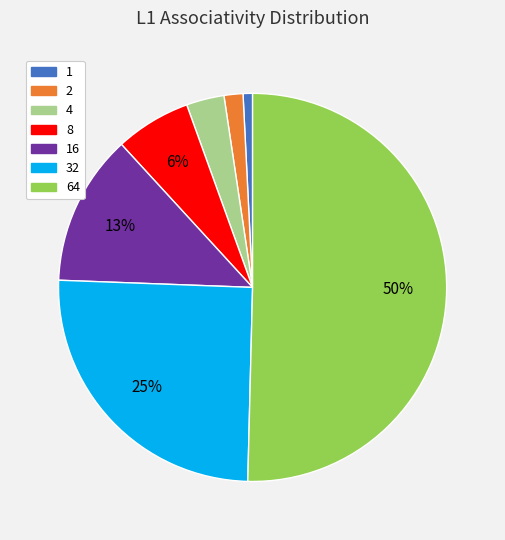

To the nearest percent, what is the average slice percentage?

14%